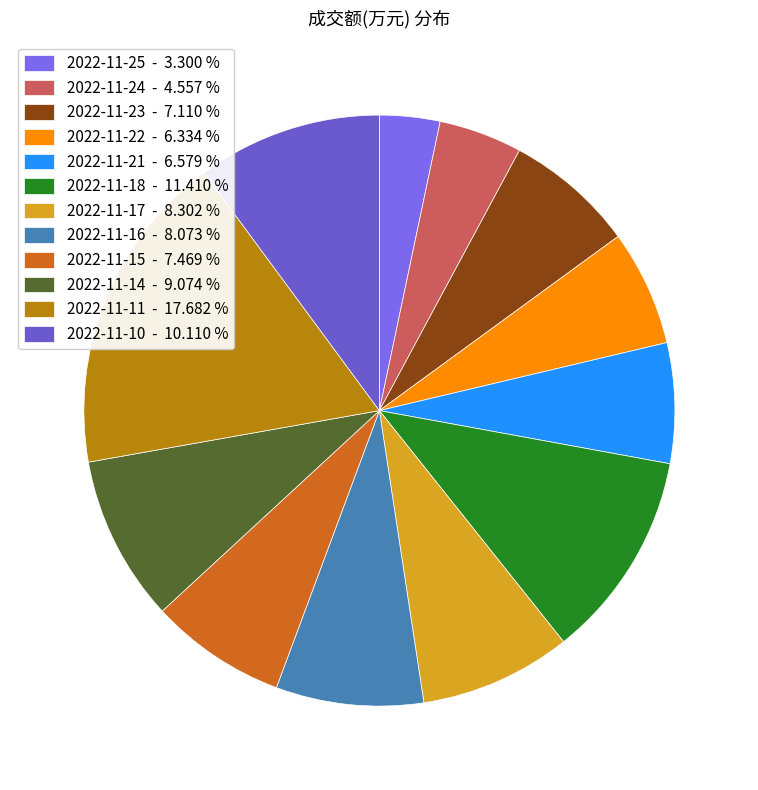

Is there any slice that represents more than half of the pie?

No